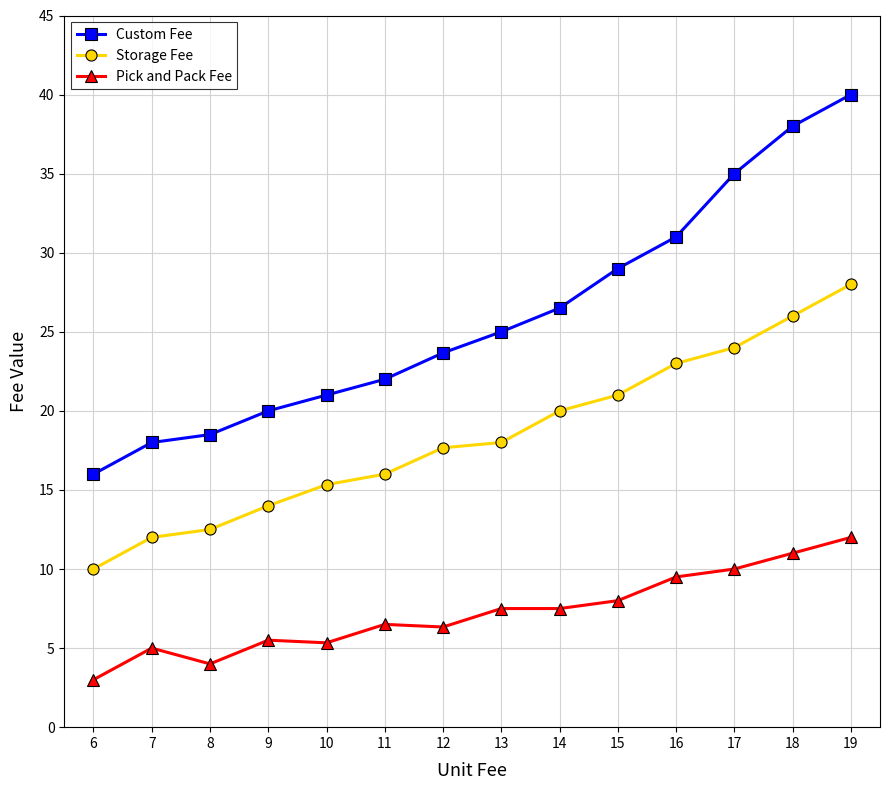

The value of Custom Fee at 16 is 31.0. True or false?

True